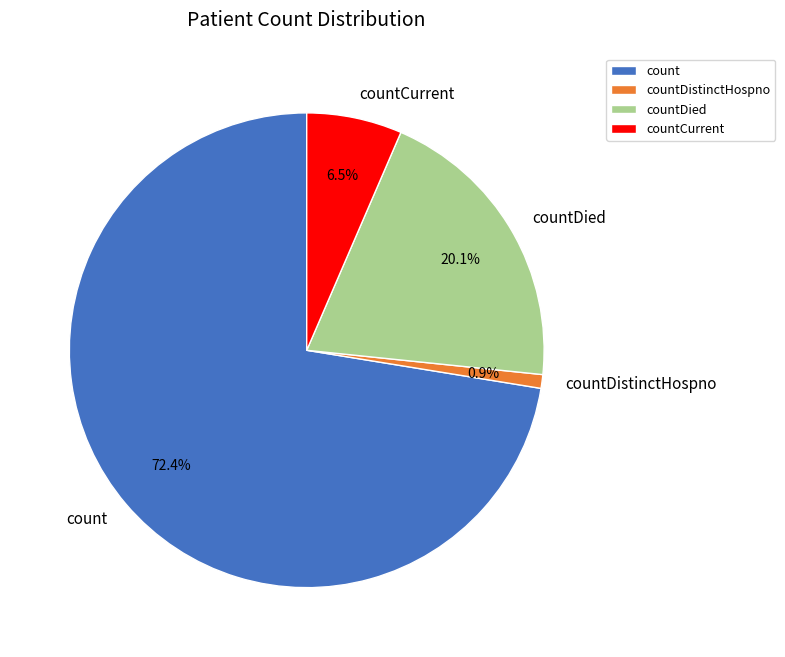

What is the smallest slice in the pie chart?

countDistinctHospno